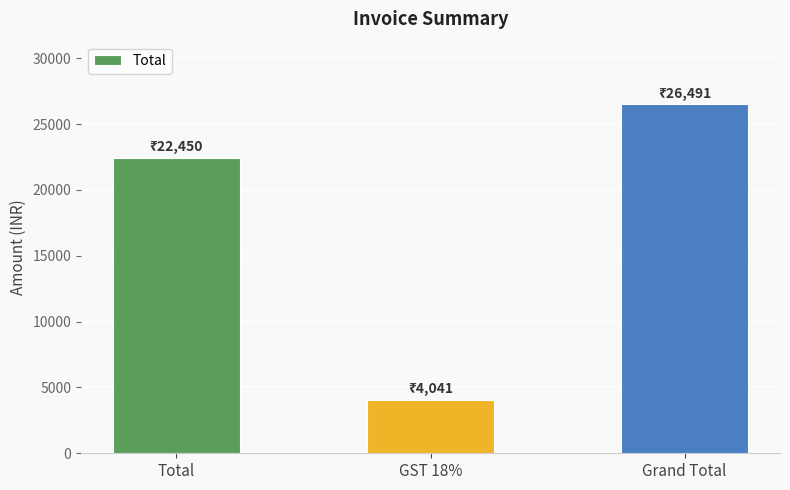

Rank the categories by value from highest to lowest.

Grand Total, Total, GST 18%